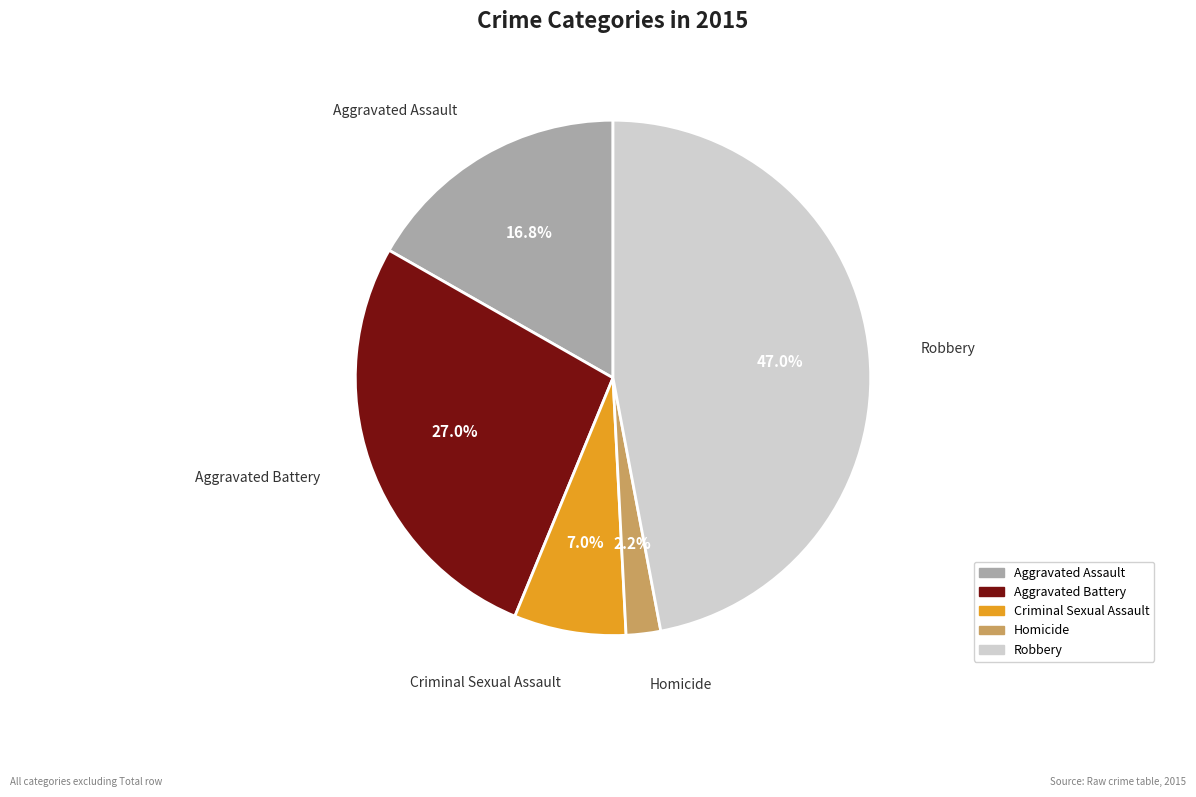

Rank the categories by value from highest to lowest.

Robbery, Aggravated Battery, Aggravated Assault, Criminal Sexual Assault, Homicide